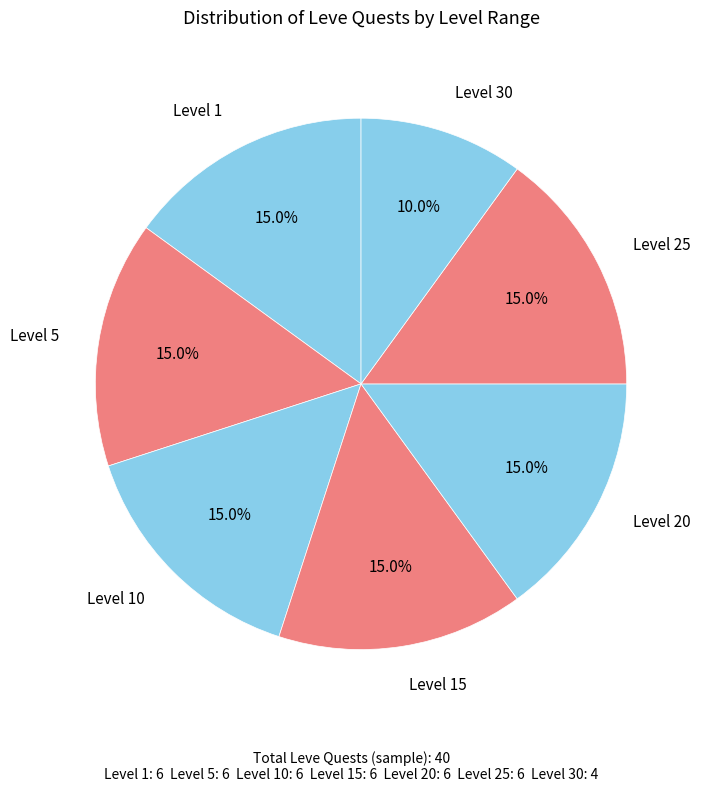

Which category has the smallest portion of the pie?

Level 30